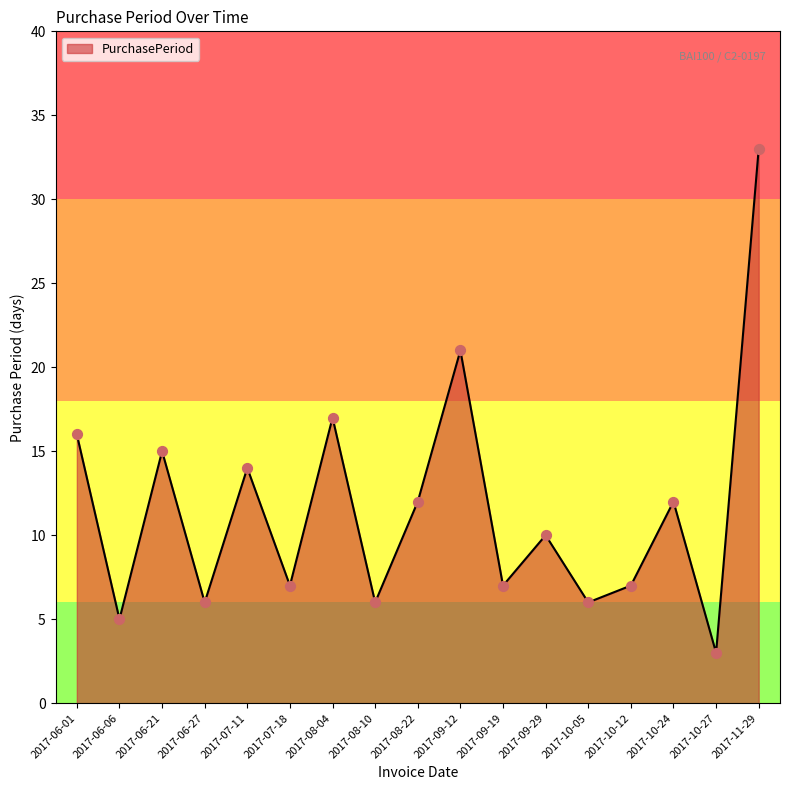

Approximately how many times larger is the value at 2017-09-12 compared to 2017-07-11?

1.5